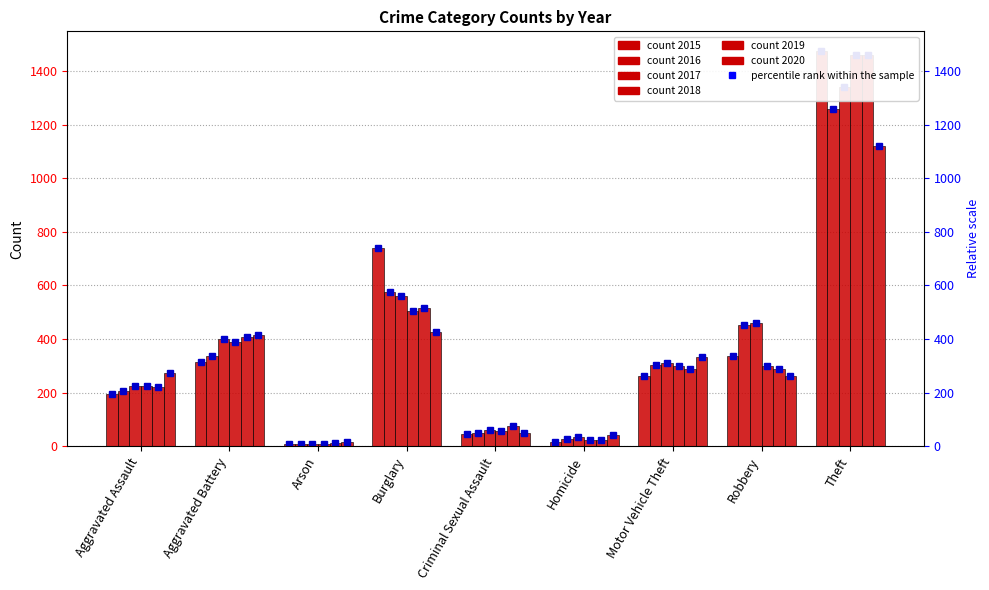

How many bars are there in total?

54